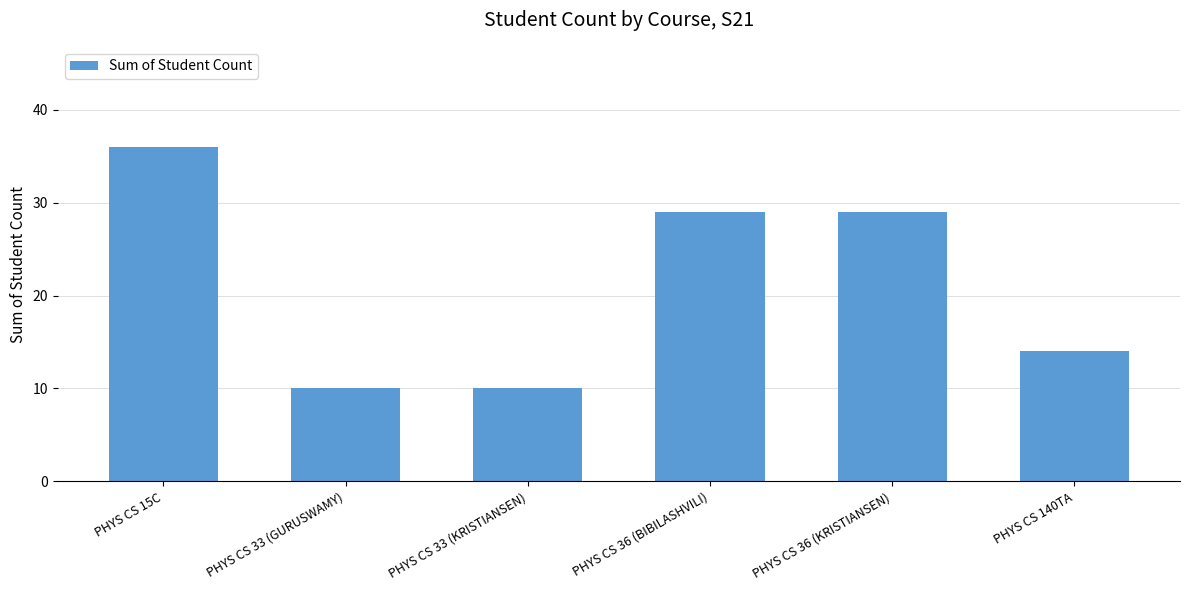

Is it true that the value at PHYS CS 140TA is 14?

True